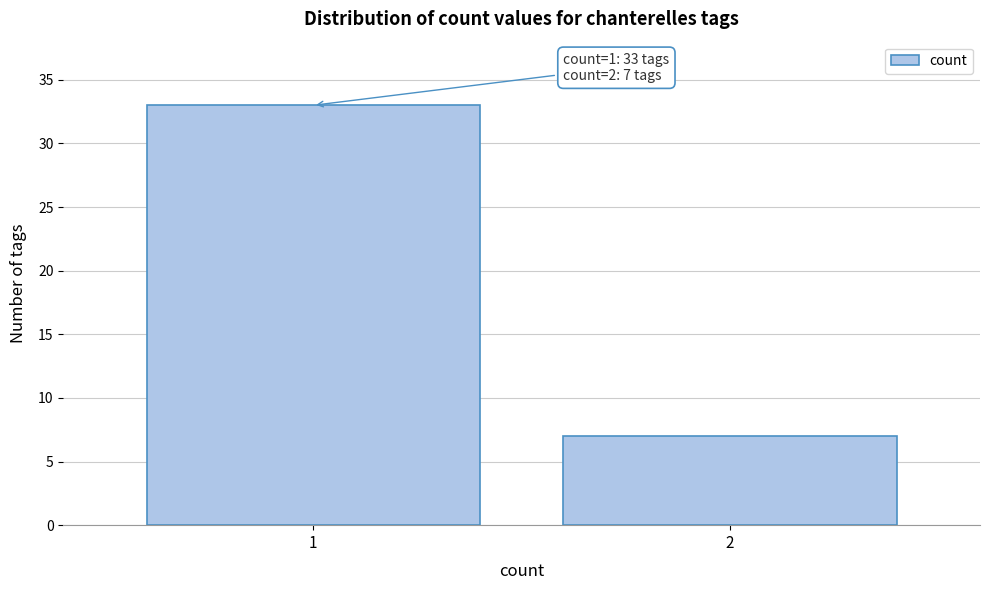

Reading left to right, transcribe all the data shown in this chart.

33	7